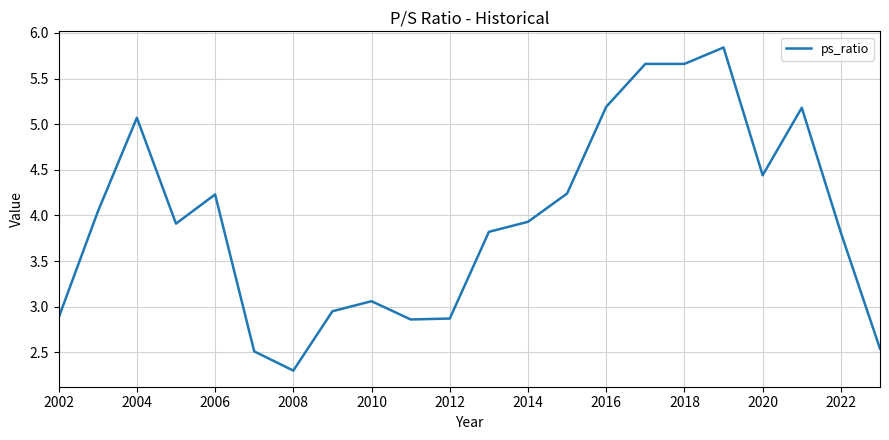

What is the smallest value displayed?

2.3